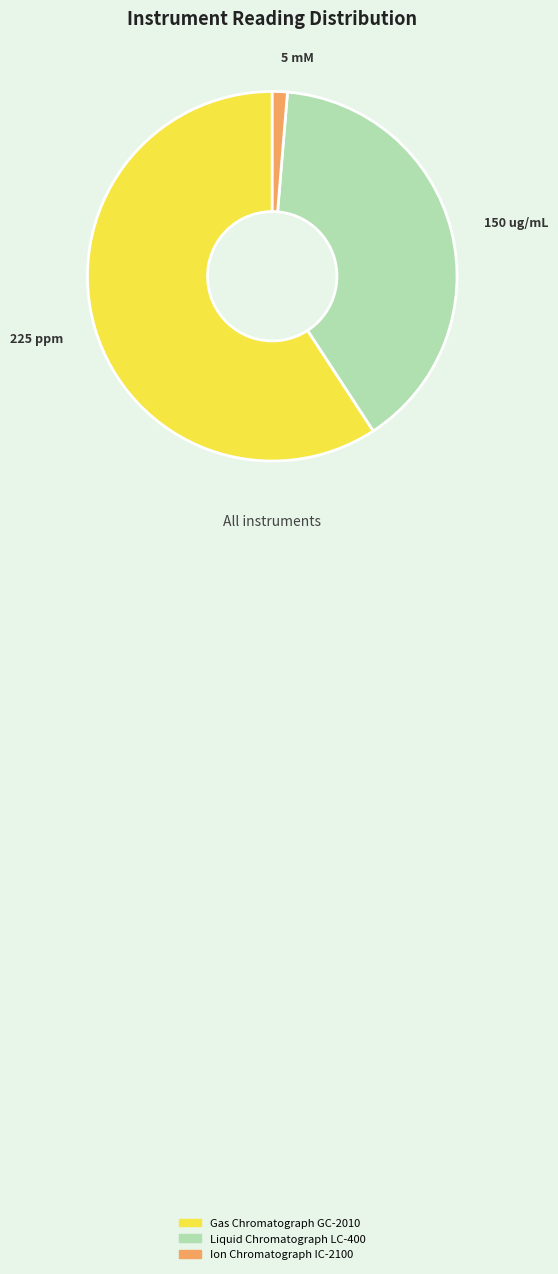

Is the sum of Ion Chromatograph IC-2100 and Gas Chromatograph GC-2010 greater than half?

Yes